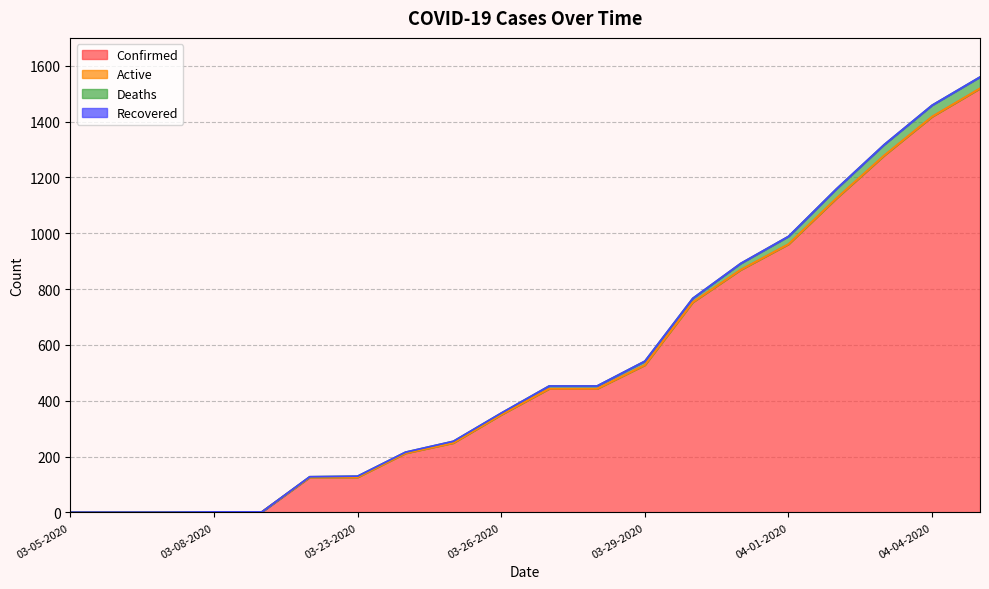

What is the label of the 8th point from the right?

03-29-2020